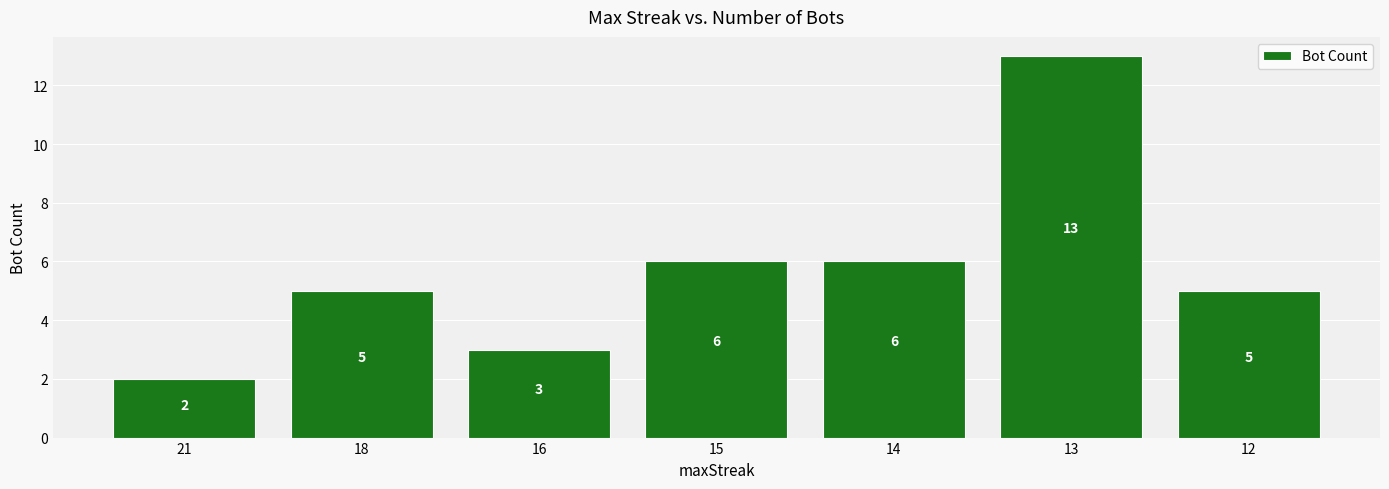

What is the value of the 2nd bar from the left?

5